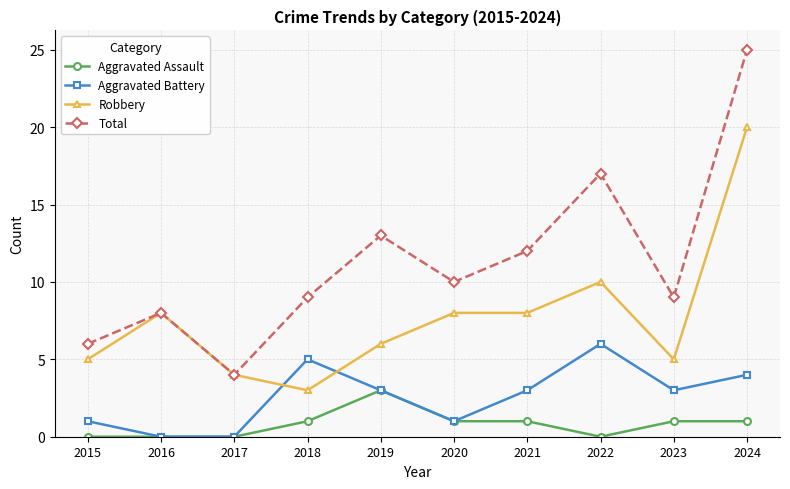

What are all the series names shown in the legend?

Aggravated Assault, Aggravated Battery, Robbery, Total